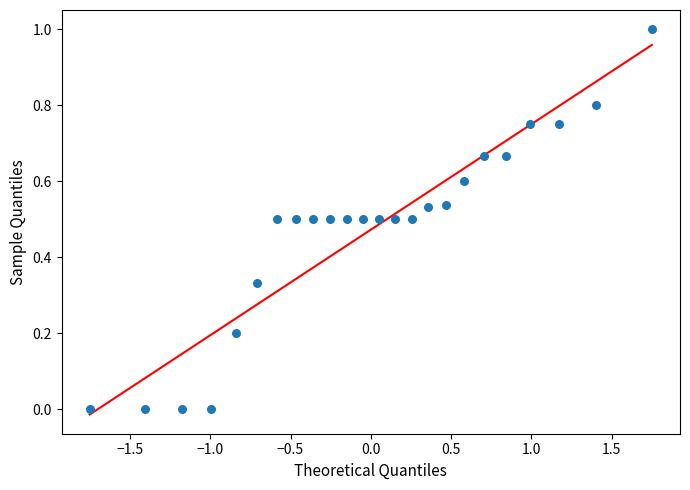

What is the range of X values (max minus min)?

3.5